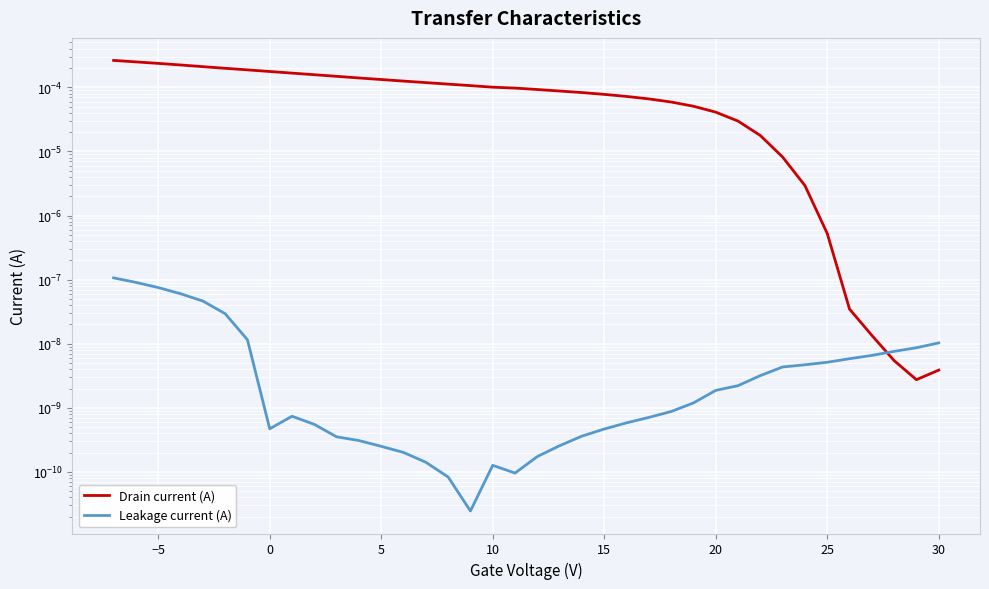

Which series has the largest range (max minus min)?

Drain current (A)